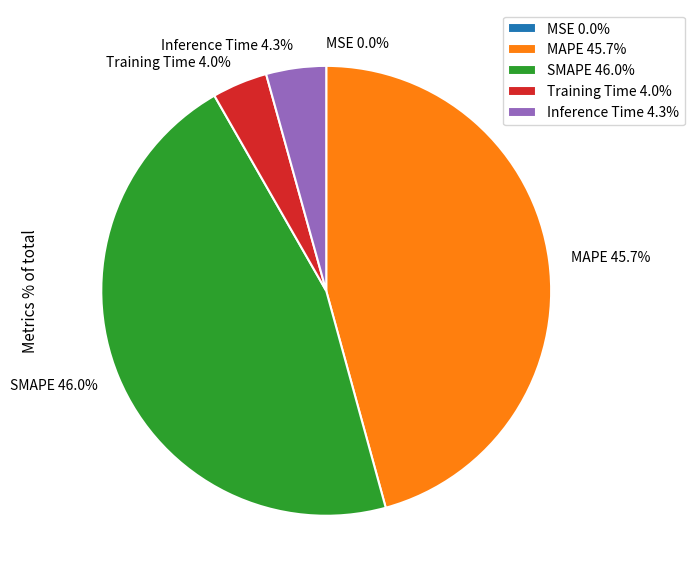

Is it true that Training Time is 4% of the pie?

True